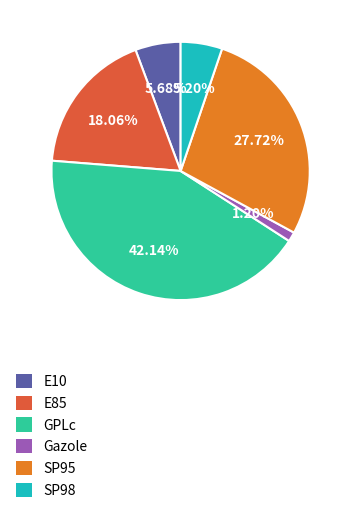

Which slice is the largest?

GPLc